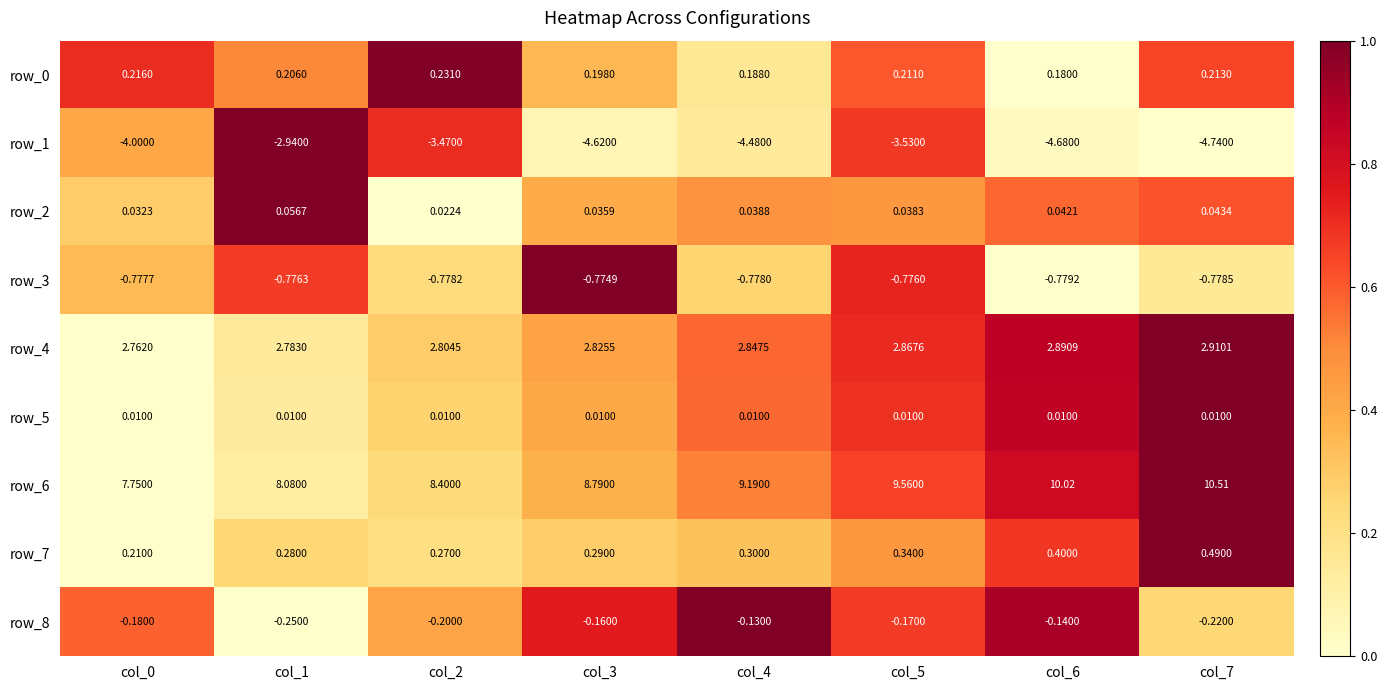

Which series has the largest total across all categories?

row_6